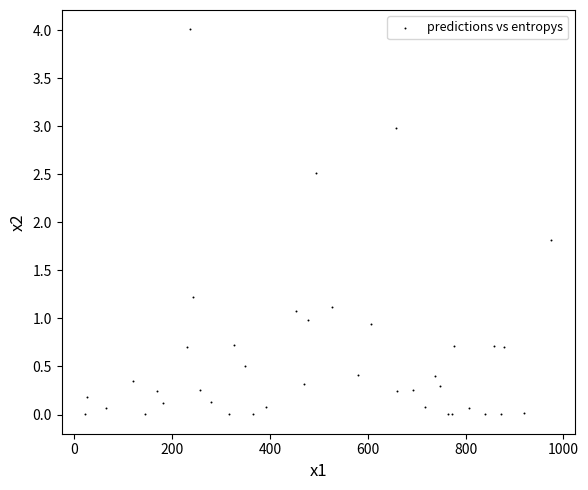

What Y value in the scatter plot is closest to 2?

1.8